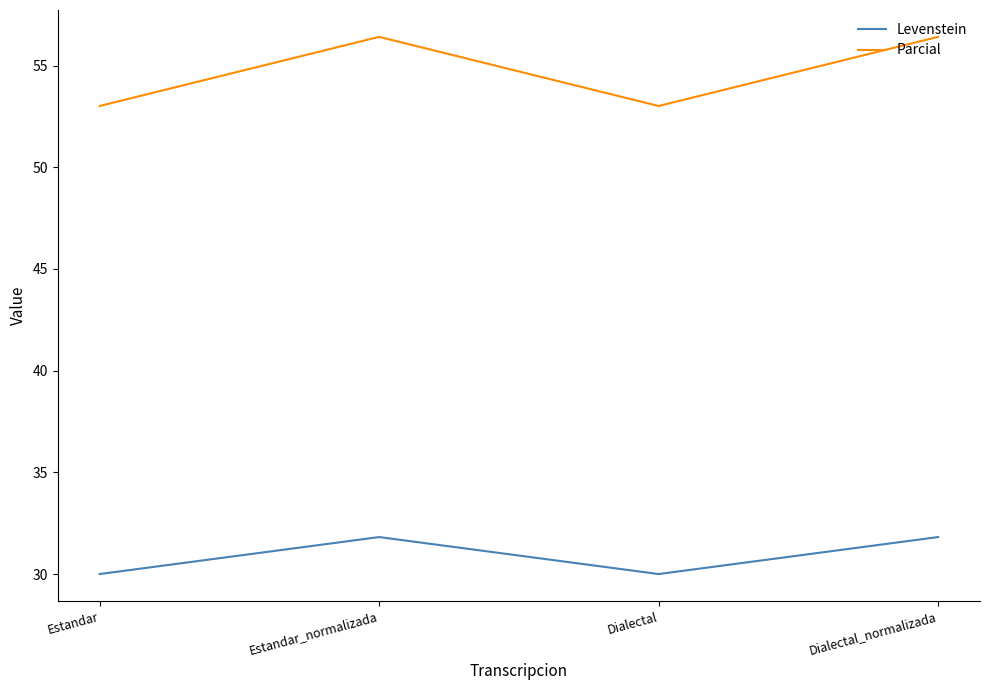

How many categories are shown in the chart?

4